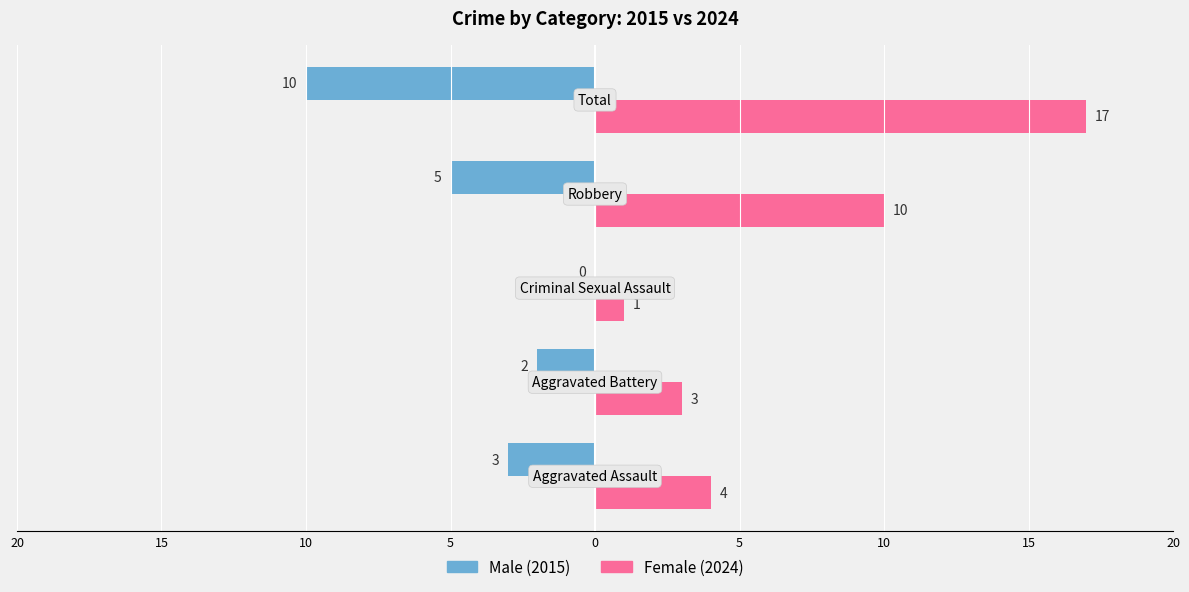

What is the value of the Female bar at the 1st from the left?

4